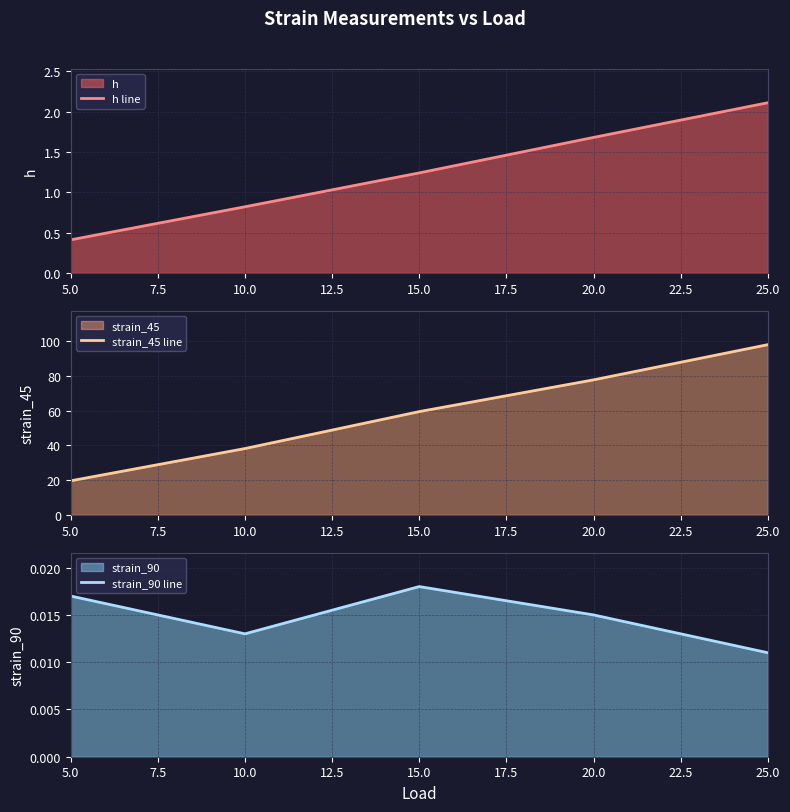

At which label is h line closest to 1?

10.0